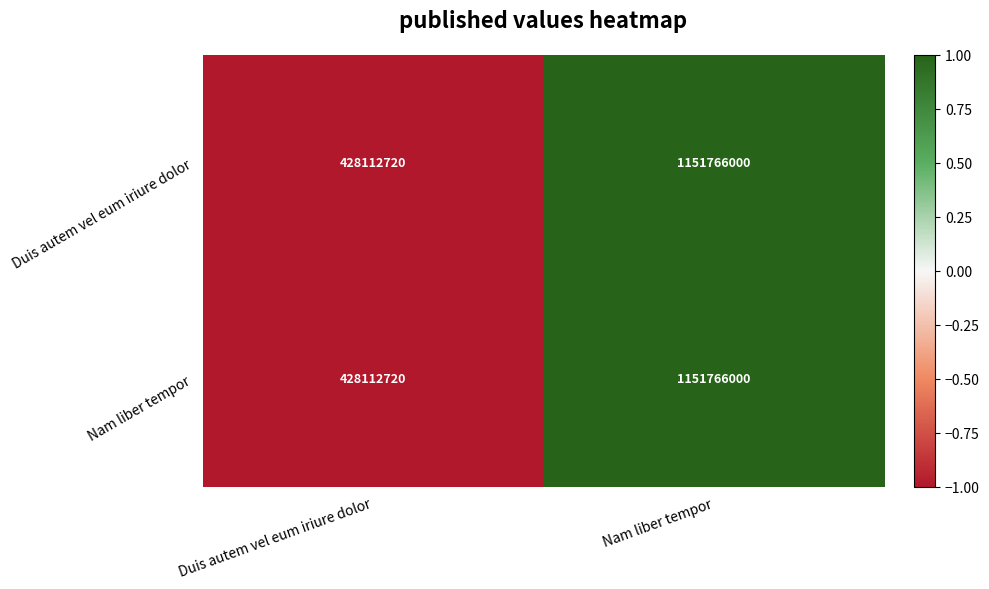

Is it true that Nam liber tempor equals 713455830 at Nam liber tempor?

False